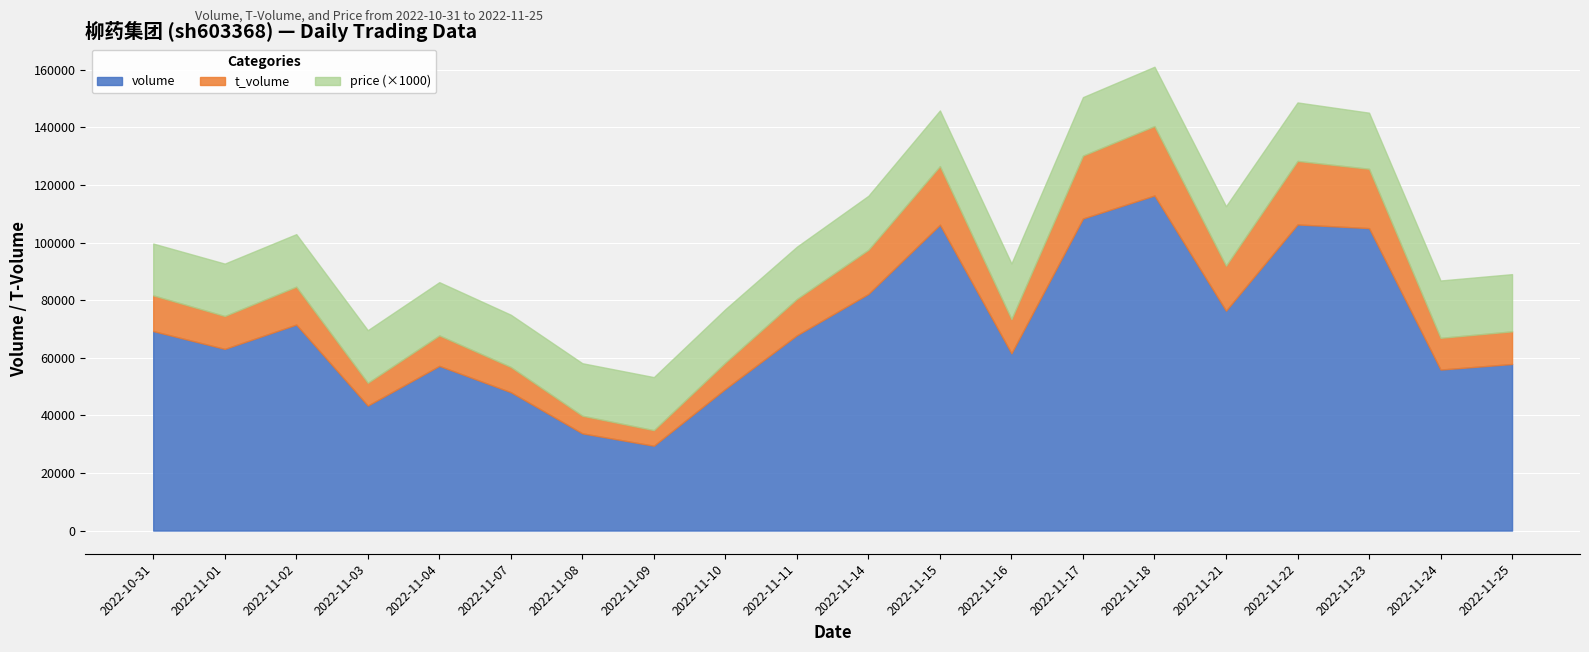

At which category is the sum across all series the highest?

2022-11-18